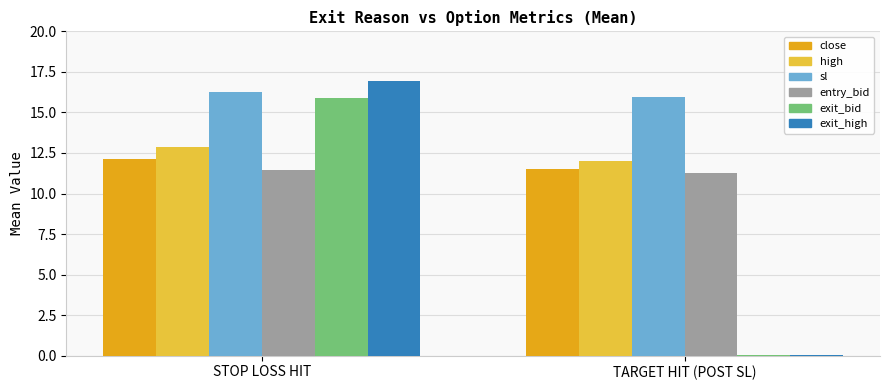

Reading left to right, transcribe all the data shown in this chart.

close: STOP LOSS HIT=12.1	TARGET HIT (POST SL)=11.5
high: STOP LOSS HIT=12.9	TARGET HIT (POST SL)=12.0
sl: STOP LOSS HIT=16.2	TARGET HIT (POST SL)=16.0
entry_bid: STOP LOSS HIT=11.5	TARGET HIT (POST SL)=11.3
exit_bid: STOP LOSS HIT=15.9	TARGET HIT (POST SL)=0.1
exit_high: STOP LOSS HIT=16.9	TARGET HIT (POST SL)=0.1